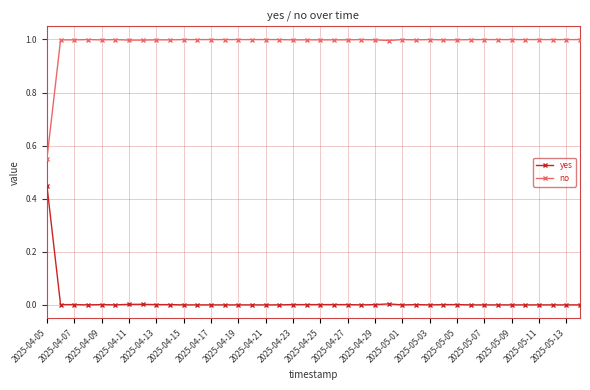

What is the value of the no point at the 16th from the left?

1.0